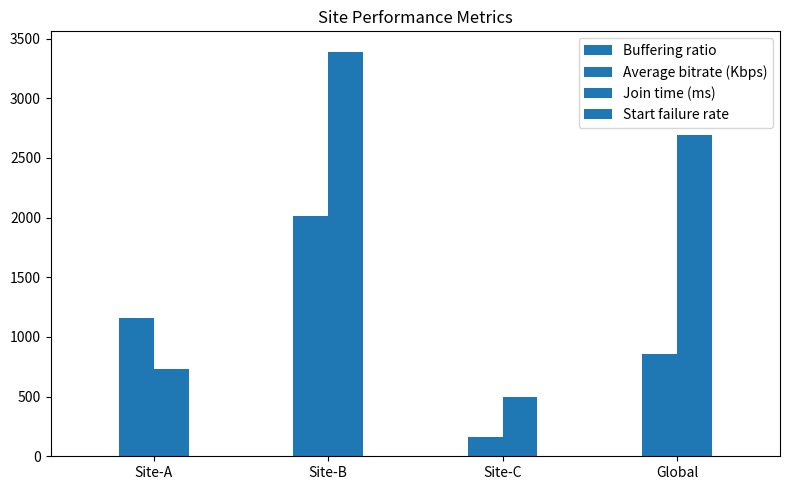

What is the total value across all series at Site-A?

1892.8